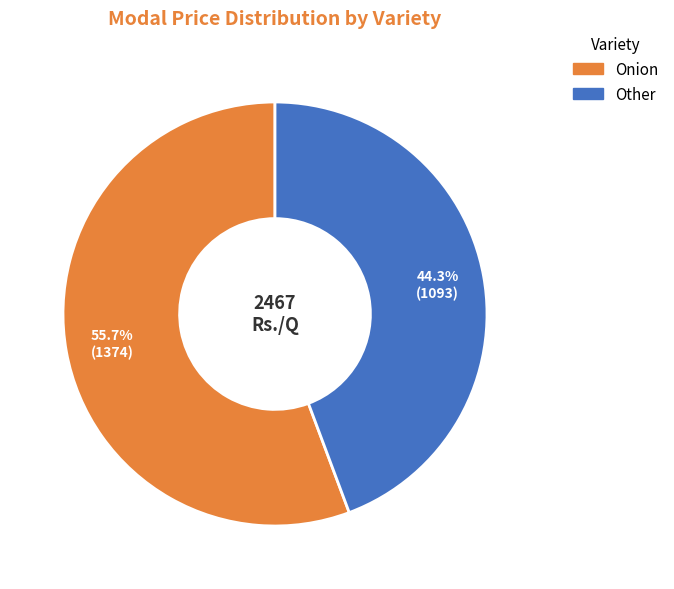

To the nearest percent, what is the average slice percentage?

50%